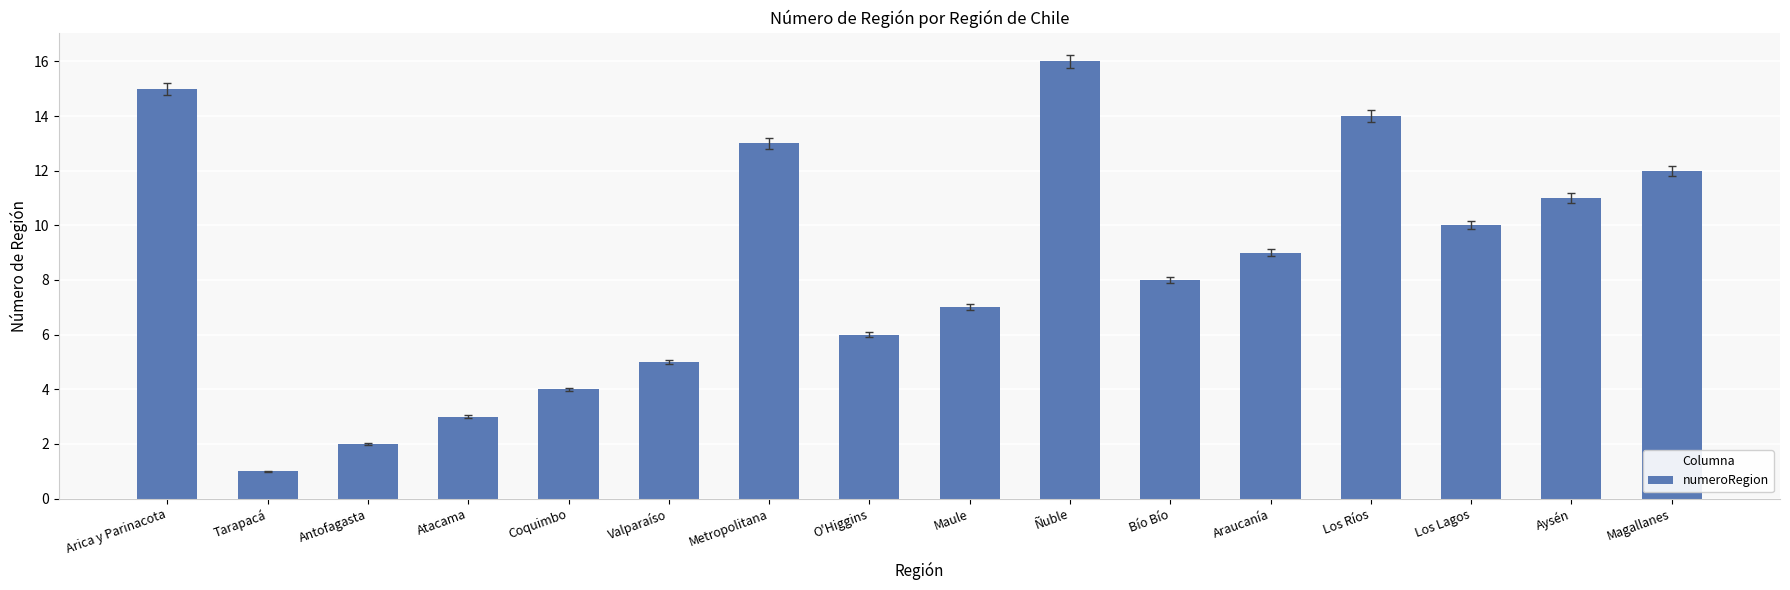

What is the minimum value shown in the chart?

1